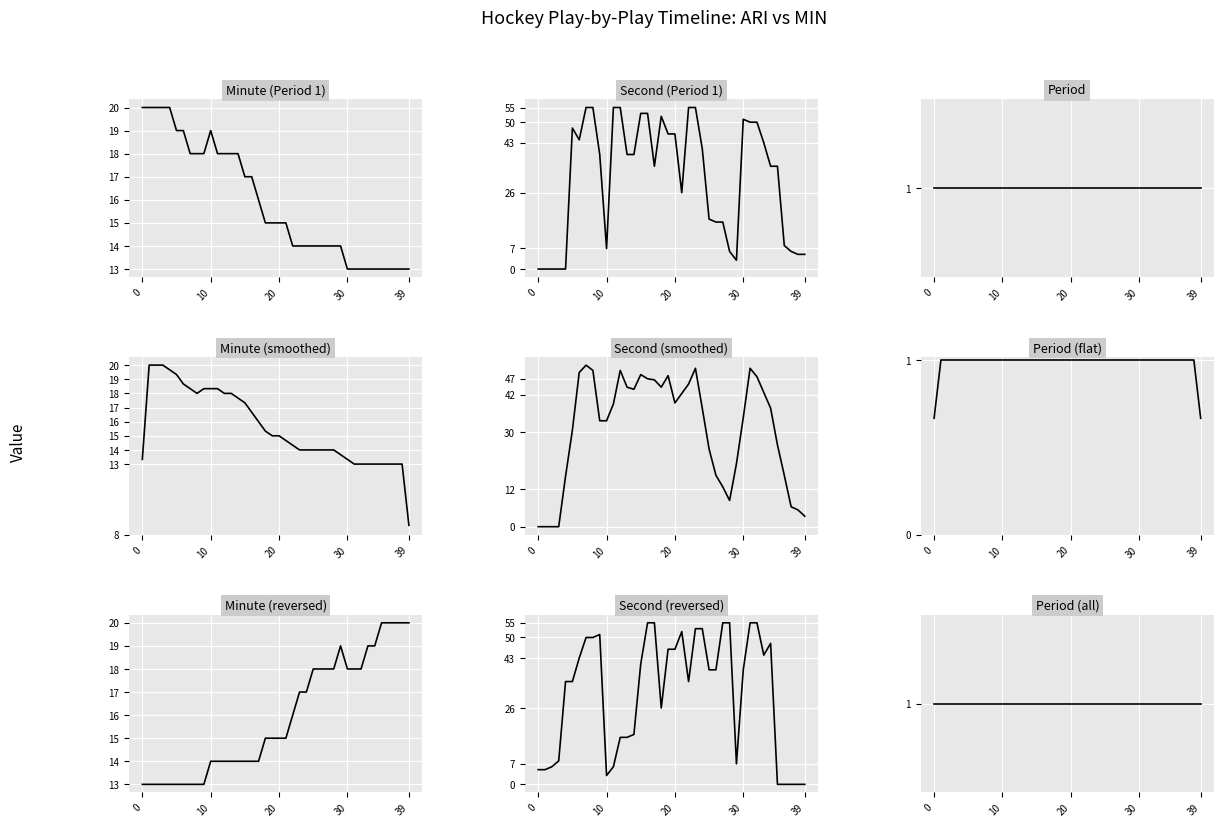

Where does the minute series first go above 15?

22